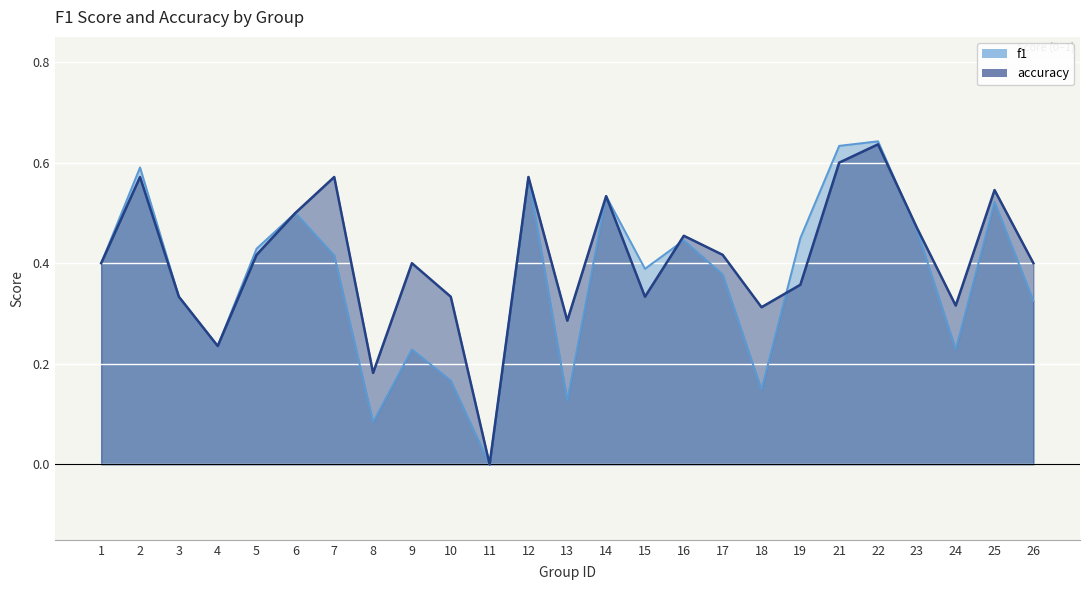

What is the sum of all f1 values?

9.2